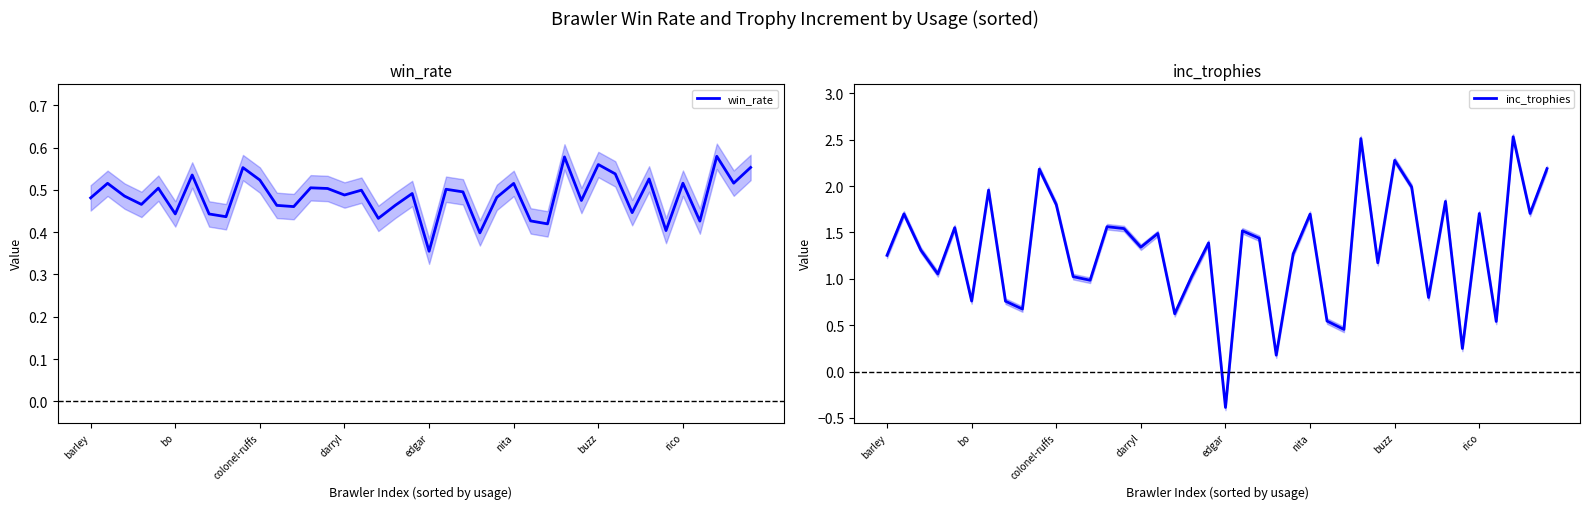

Which category has the lowest value in the win_rate series?

edgar